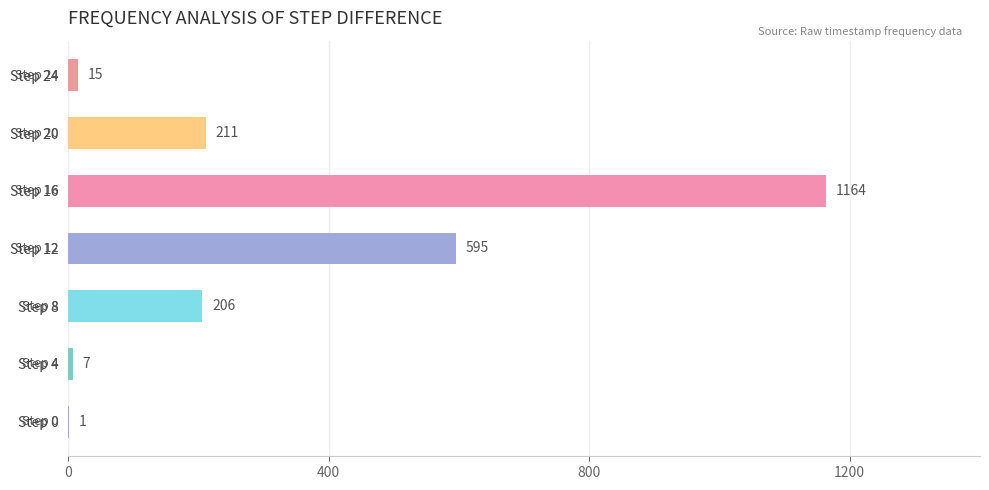

Does the chart contain stacked bars?

No